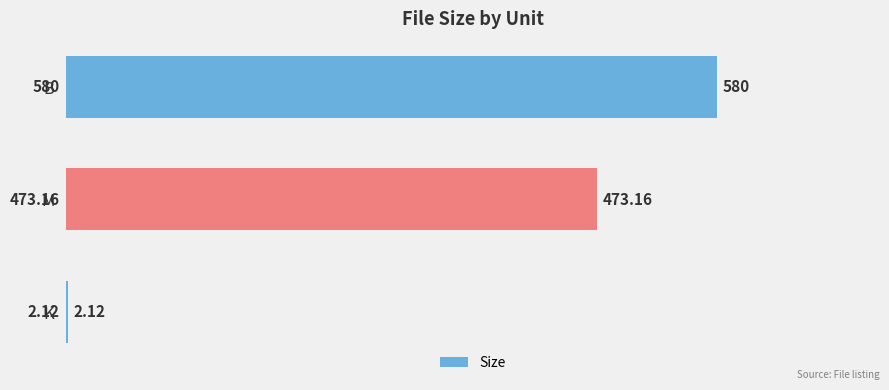

What is the sum of all values?

1055.3